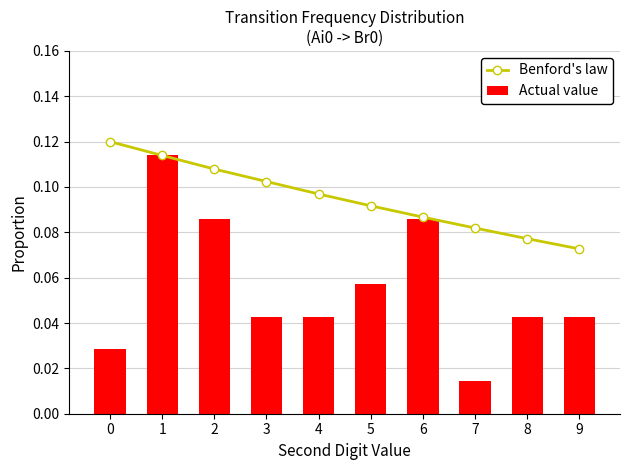

What is the sum of all Benford's law values?

1.0